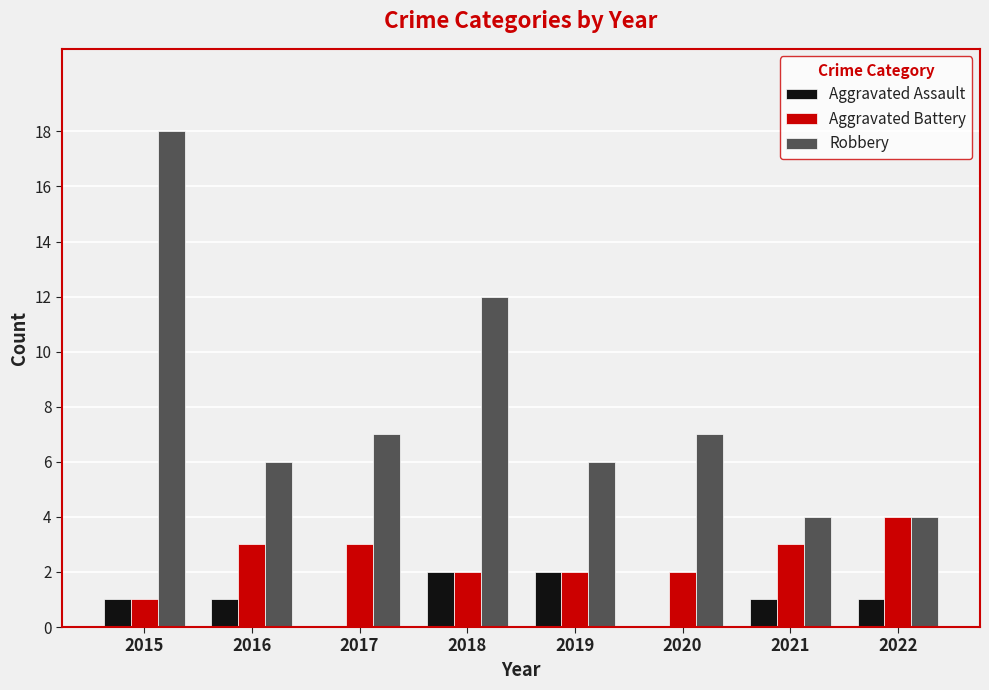

What value does the Robbery series have at 2022, to the nearest 5?

5